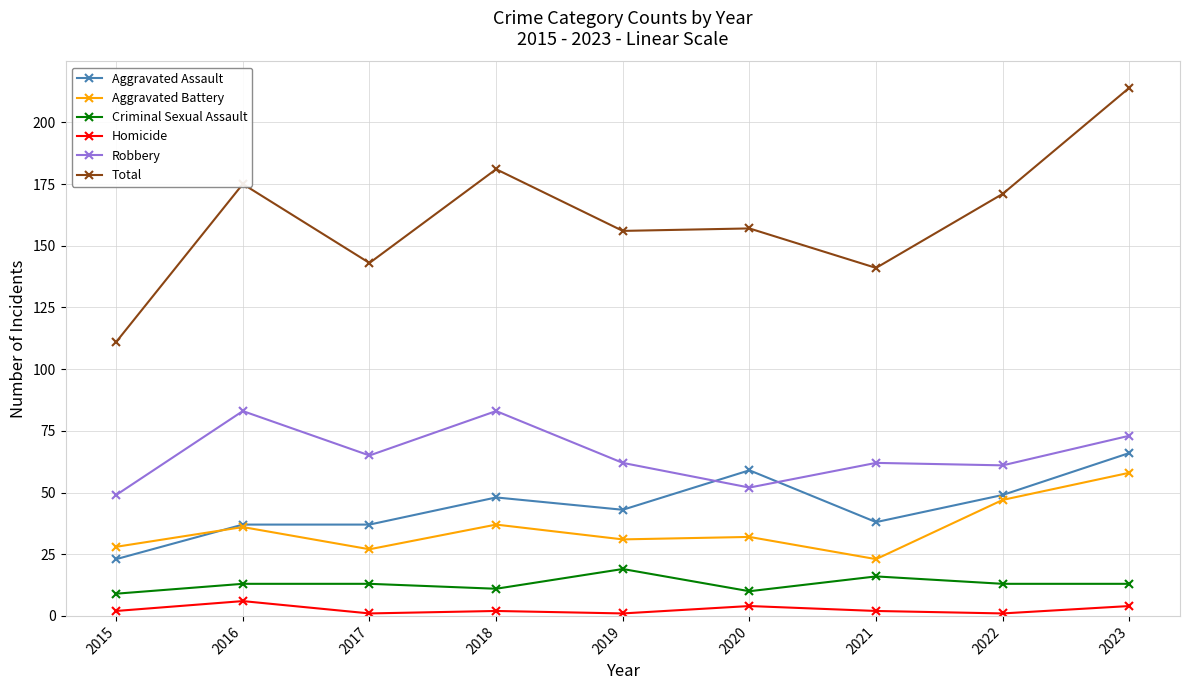

True or false: Aggravated Battery and Criminal Sexual Assault cross at least once.

False